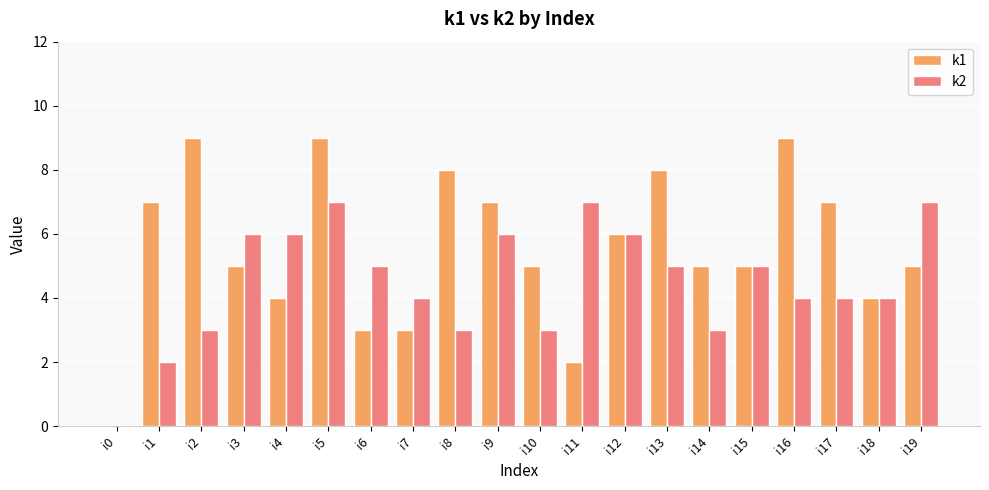

Between i10 and i15, which series saw the biggest shift?

k2